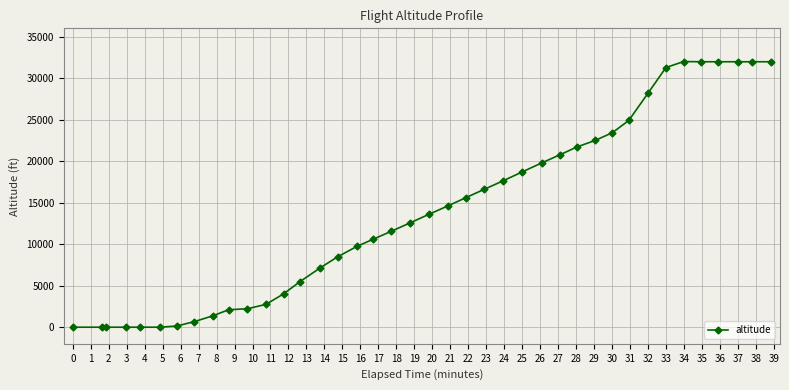

What is the sum of all values?

560025